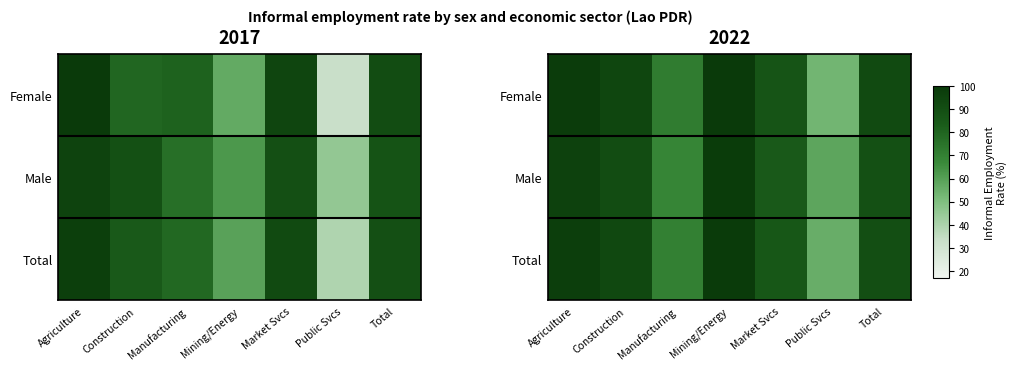

Rank the categories by Female value from highest to lowest.

Mining/Energy, Agriculture, Construction, Total, Market Svcs, Manufacturing, Public Svcs